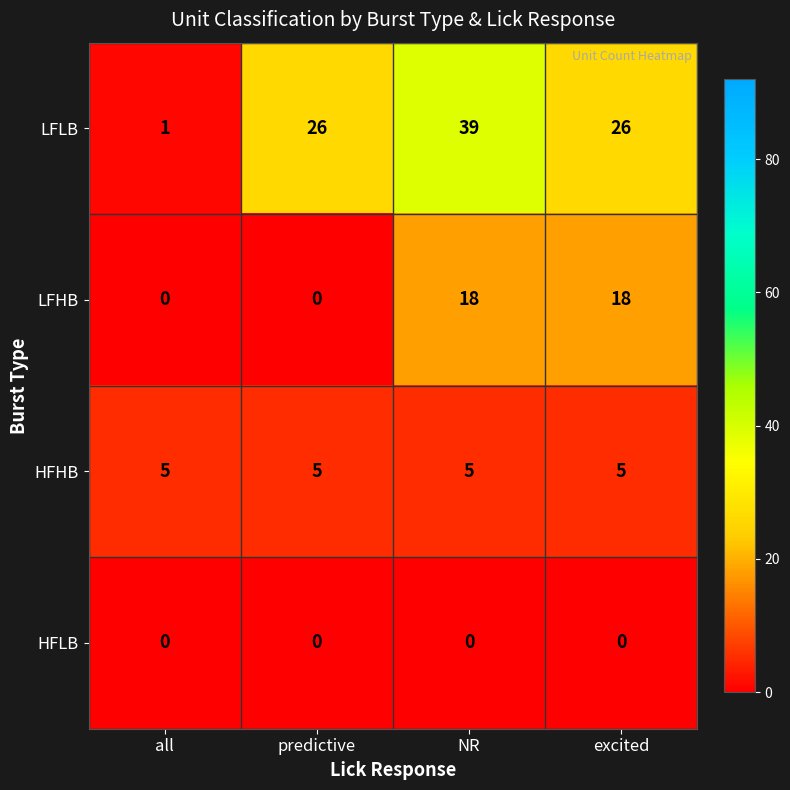

What is the difference between the second highest and minimum values in the LFLB series?

25